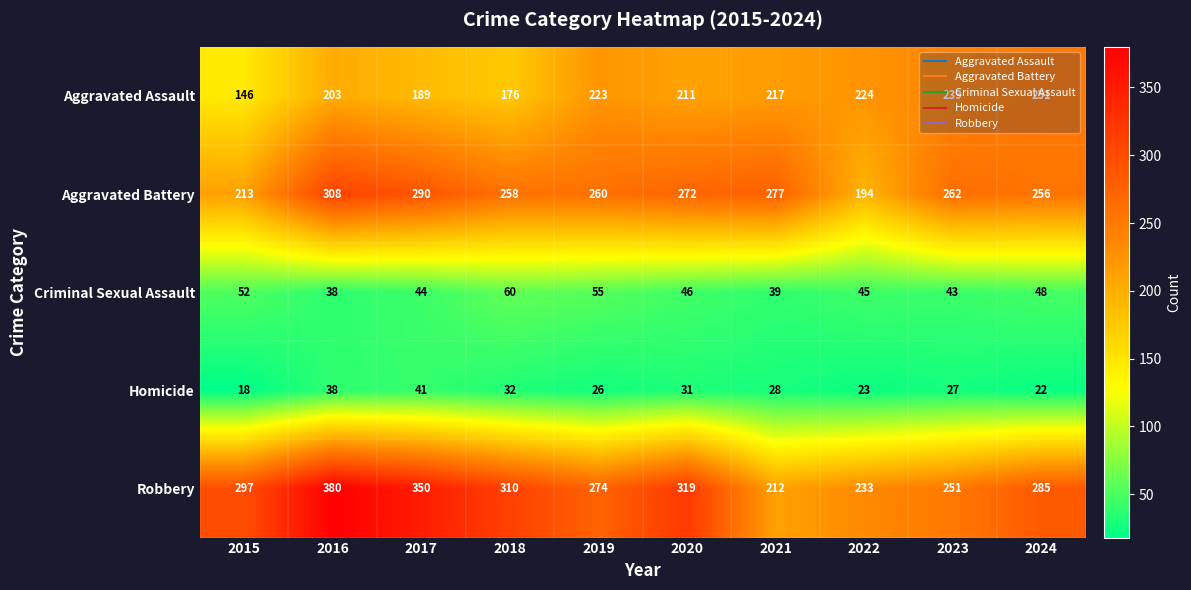

Where does the Homicide series first go above 28?

2016